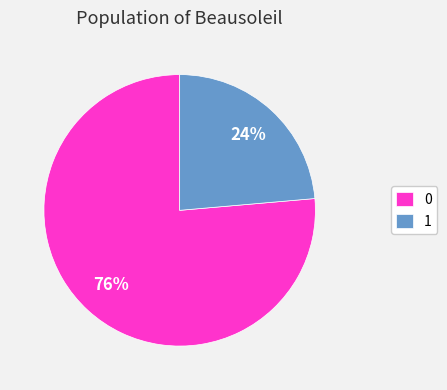

The 0 slice represents 66% of the pie. True or false?

False